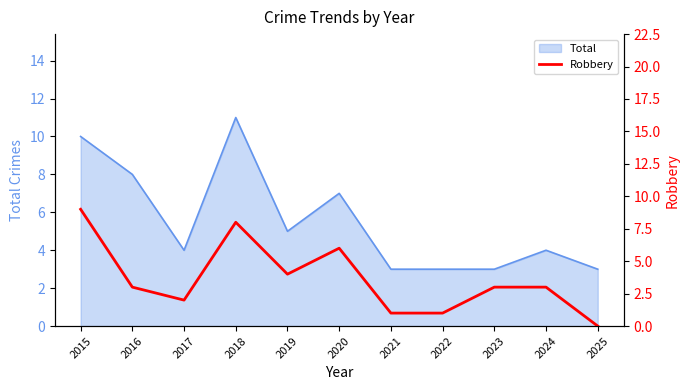

Reading left to right, what are all the values shown in this chart?

2015=9	2016=3	2017=2	2018=8	2019=4	2020=6	2021=1	2022=1	2023=3	2024=3	2025=0